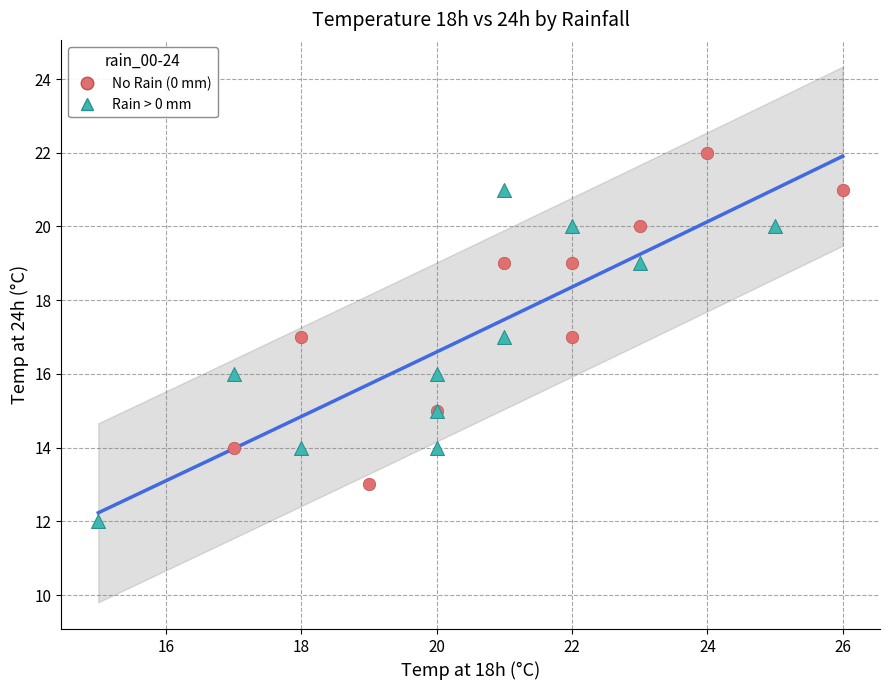

Which series reaches the maximum Y coordinate?

No Rain (0 mm)